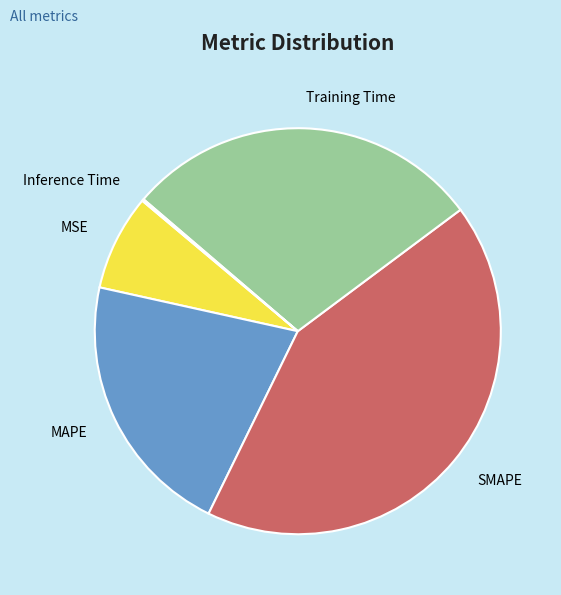

Is there a majority slice in this chart?

No